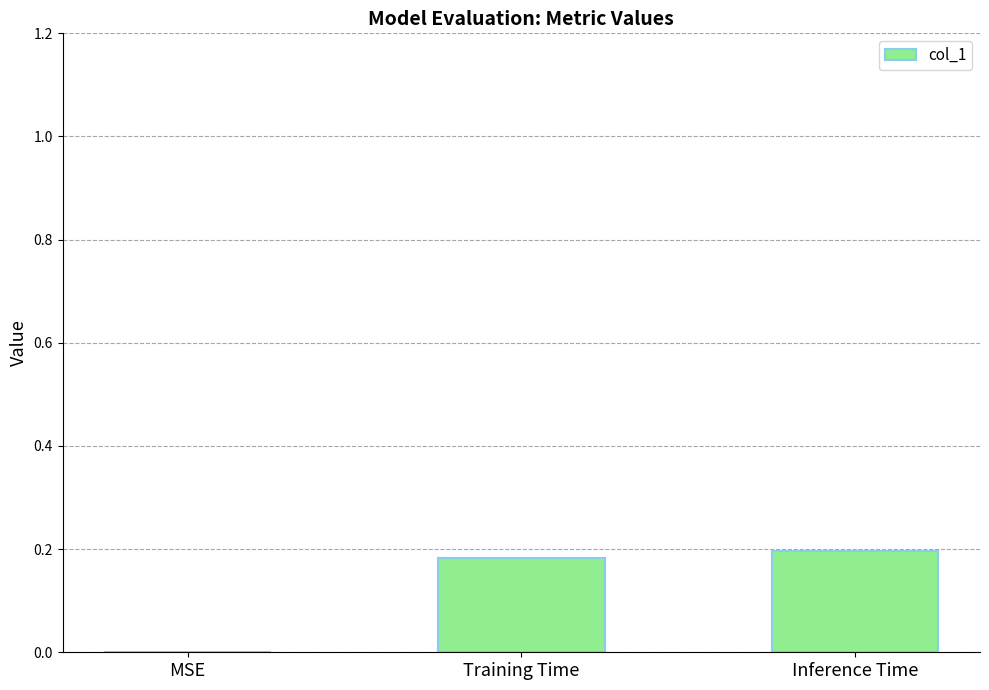

Are the bars grouped side by side (vs. stacked)?

No